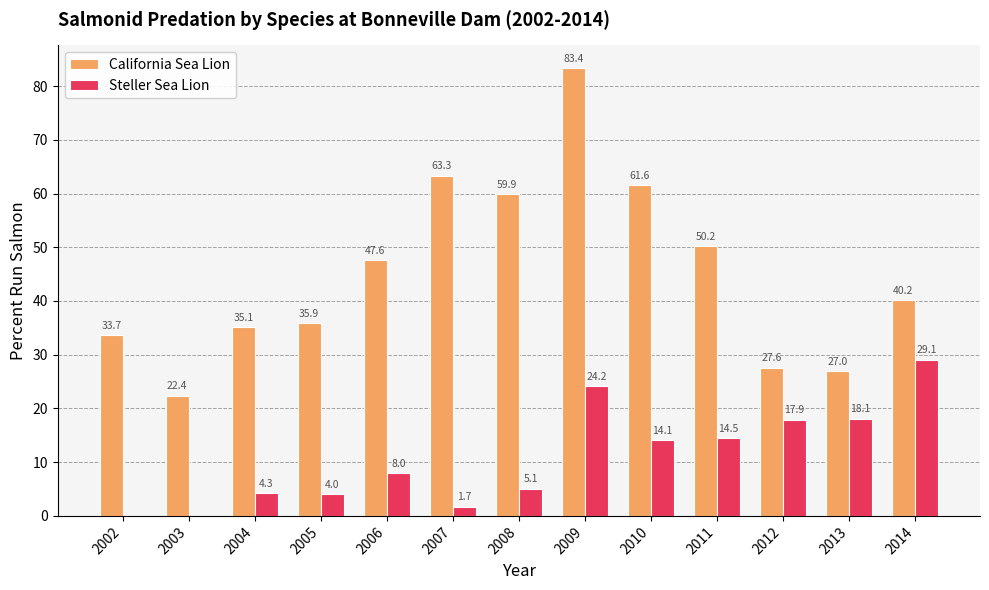

What are all the series names shown in the legend?

California Sea Lion, Steller Sea Lion